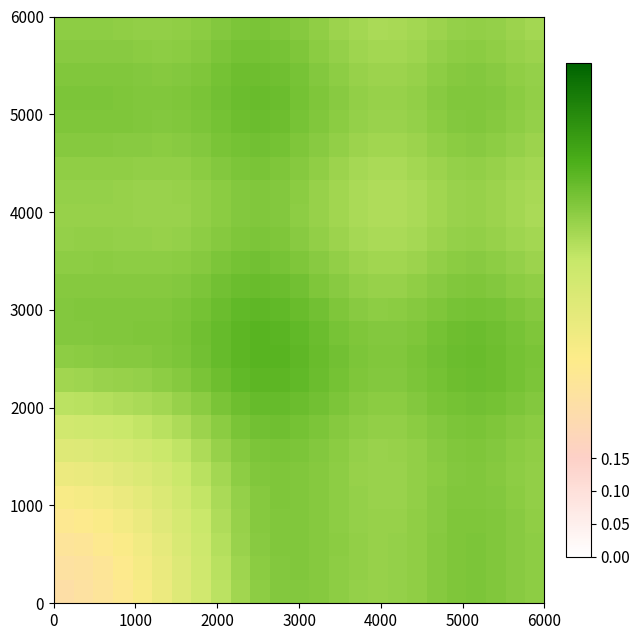

Reading left to right, extract all data points from this chart.

row_0: 0.2	0.2	0.3	0.3	0.3	0.3	0.4	0.4	0.5	0.5	0.5	0.5	0.5	0.5	0.5	0.5	0.5	0.5	0.5	0.5	0.5	0.5	0.5	0.5	0.5
row_1: 0.2	0.3	0.3	0.3	0.3	0.4	0.4	0.4	0.5	0.5	0.5	0.5	0.5	0.5	0.5	0.5	0.5	0.5	0.5	0.5	0.5	0.5	0.5	0.5	0.5
row_2: 0.3	0.3	0.3	0.3	0.3	0.4	0.4	0.4	0.5	0.5	0.5	0.5	0.5	0.5	0.5	0.5	0.5	0.5	0.5	0.5	0.5	0.5	0.5	0.5	0.5
row_3: 0.3	0.3	0.3	0.3	0.4	0.4	0.4	0.4	0.5	0.5	0.5	0.5	0.5	0.5	0.5	0.5	0.5	0.5	0.5	0.5	0.5	0.5	0.5	0.5	0.5
row_4: 0.3	0.3	0.3	0.4	0.4	0.4	0.4	0.5	0.5	0.5	0.5	0.5	0.5	0.5	0.5	0.5	0.5	0.5	0.5	0.5	0.5	0.5	0.5	0.5	0.5
row_5: 0.3	0.4	0.4	0.4	0.4	0.4	0.4	0.5	0.5	0.5	0.5	0.5	0.5	0.5	0.5	0.5	0.5	0.5	0.5	0.5	0.5	0.5	0.5	0.5	0.5
row_6: 0.4	0.4	0.4	0.4	0.4	0.4	0.5	0.5	0.5	0.5	0.5	0.5	0.5	0.5	0.5	0.5	0.5	0.5	0.5	0.5	0.5	0.5	0.5	0.5	0.5
row_7: 0.4	0.4	0.4	0.4	0.5	0.5	0.5	0.5	0.5	0.5	0.6	0.6	0.5	0.5	0.5	0.5	0.5	0.5	0.5	0.5	0.5	0.5	0.5	0.5	0.5
row_8: 0.5	0.5	0.5	0.5	0.5	0.5	0.5	0.5	0.5	0.6	0.6	0.6	0.6	0.6	0.5	0.5	0.5	0.5	0.5	0.5	0.6	0.6	0.5	0.5	0.5
row_9: 0.5	0.5	0.5	0.5	0.5	0.5	0.5	0.5	0.6	0.6	0.6	0.6	0.6	0.6	0.5	0.5	0.5	0.5	0.5	0.6	0.6	0.6	0.6	0.5	0.5
row_10: 0.5	0.5	0.5	0.5	0.5	0.5	0.5	0.6	0.6	0.6	0.6	0.6	0.6	0.6	0.6	0.5	0.5	0.5	0.5	0.6	0.6	0.6	0.6	0.6	0.5
row_11: 0.5	0.5	0.5	0.5	0.5	0.5	0.5	0.6	0.6	0.6	0.6	0.6	0.6	0.6	0.5	0.5	0.5	0.5	0.5	0.5	0.6	0.6	0.6	0.5	0.5
row_12: 0.5	0.5	0.5	0.5	0.5	0.5	0.5	0.5	0.6	0.6	0.6	0.6	0.6	0.6	0.5	0.5	0.5	0.5	0.5	0.5	0.5	0.6	0.5	0.5	0.5
row_13: 0.5	0.5	0.5	0.5	0.5	0.5	0.5	0.5	0.6	0.6	0.6	0.6	0.6	0.5	0.5	0.5	0.5	0.5	0.5	0.5	0.5	0.5	0.5	0.5	0.5
row_14: 0.5	0.5	0.5	0.5	0.5	0.5	0.5	0.5	0.5	0.5	0.6	0.5	0.5	0.5	0.5	0.5	0.5	0.5	0.5	0.5	0.5	0.5	0.5	0.5	0.5
row_15: 0.5	0.5	0.5	0.5	0.5	0.5	0.5	0.5	0.5	0.5	0.5	0.5	0.5	0.5	0.5	0.5	0.5	0.5	0.5	0.5	0.5	0.5	0.5	0.5	0.5
row_16: 0.5	0.5	0.5	0.5	0.5	0.5	0.5	0.5	0.5	0.5	0.5	0.5	0.5	0.5	0.5	0.5	0.5	0.5	0.5	0.5	0.5	0.5	0.5	0.5	0.5
row_17: 0.5	0.5	0.5	0.5	0.5	0.5	0.5	0.5	0.5	0.5	0.5	0.5	0.5	0.5	0.5	0.5	0.5	0.5	0.5	0.5	0.5	0.5	0.5	0.5	0.5
row_18: 0.5	0.5	0.5	0.5	0.5	0.5	0.5	0.5	0.5	0.5	0.5	0.5	0.5	0.5	0.5	0.5	0.5	0.5	0.5	0.5	0.5	0.5	0.5	0.5	0.5
row_19: 0.5	0.5	0.5	0.5	0.5	0.5	0.5	0.5	0.5	0.6	0.6	0.5	0.5	0.5	0.5	0.5	0.5	0.5	0.5	0.5	0.5	0.5	0.5	0.5	0.5
row_20: 0.5	0.5	0.5	0.5	0.5	0.5	0.5	0.5	0.6	0.6	0.6	0.6	0.5	0.5	0.5	0.5	0.5	0.5	0.5	0.5	0.5	0.5	0.5	0.5	0.5
row_21: 0.5	0.5	0.5	0.5	0.5	0.5	0.5	0.5	0.6	0.6	0.6	0.6	0.6	0.5	0.5	0.5	0.5	0.5	0.5	0.5	0.5	0.5	0.5	0.5	0.5
row_22: 0.5	0.5	0.5	0.5	0.5	0.5	0.5	0.5	0.5	0.6	0.6	0.6	0.5	0.5	0.5	0.5	0.5	0.5	0.5	0.5	0.5	0.5	0.5	0.5	0.5
row_23: 0.5	0.5	0.5	0.5	0.5	0.5	0.5	0.5	0.5	0.5	0.6	0.5	0.5	0.5	0.5	0.5	0.5	0.5	0.5	0.5	0.5	0.5	0.5	0.5	0.5
row_24: 0.5	0.5	0.5	0.5	0.5	0.5	0.5	0.5	0.5	0.5	0.5	0.5	0.5	0.5	0.5	0.5	0.5	0.5	0.5	0.5	0.5	0.5	0.5	0.5	0.5